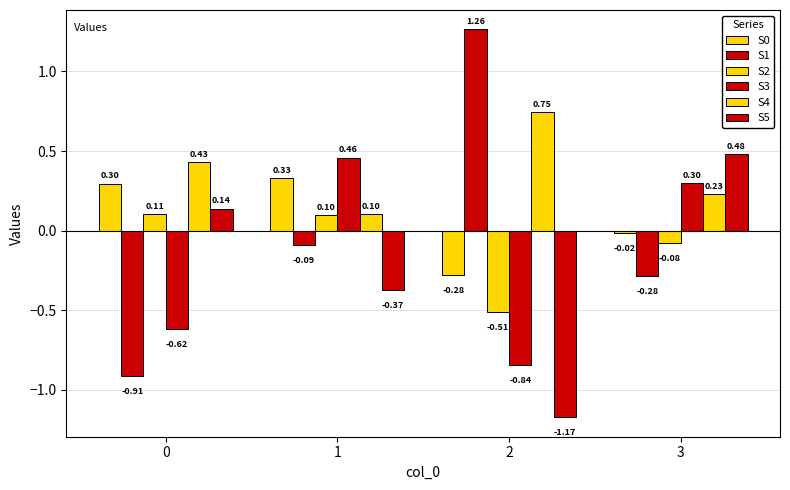

How many series are shown in this chart?

6